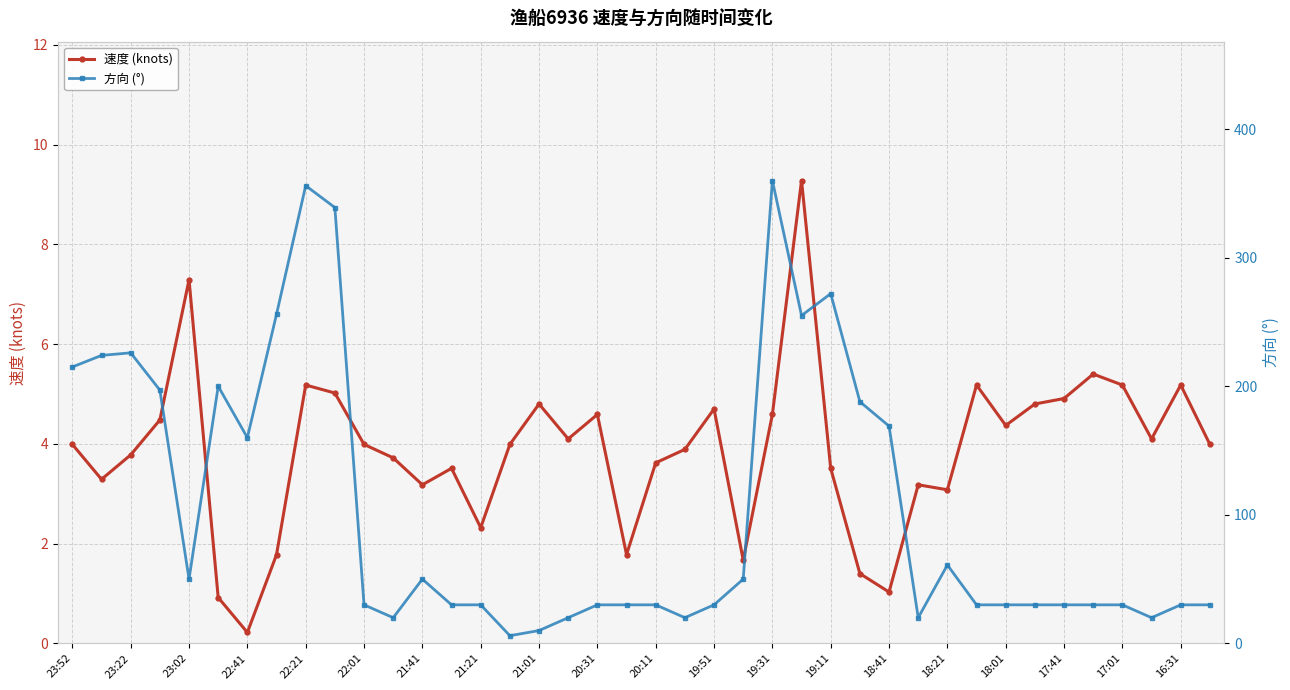

The value of 速度 (knots) at 23:02 is 3.8. True or false?

False